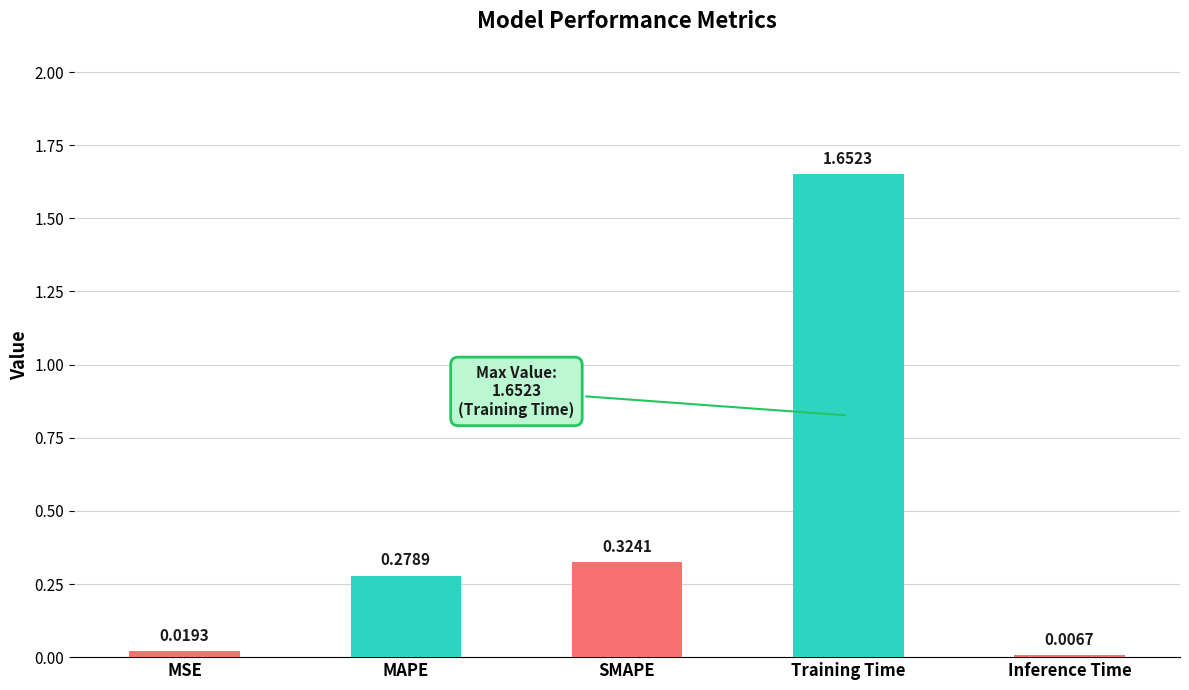

List the labels in order of value, largest first.

Training Time, SMAPE, MAPE, MSE, Inference Time